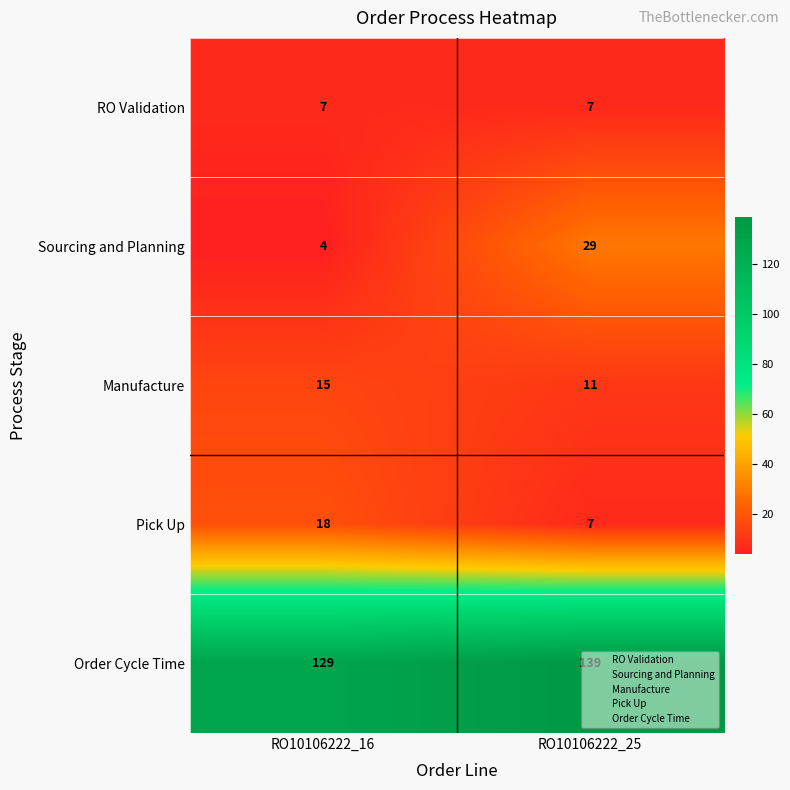

What is the sum of the Sourcing and Planning values at RO10106222_25 and RO10106222_16?

33